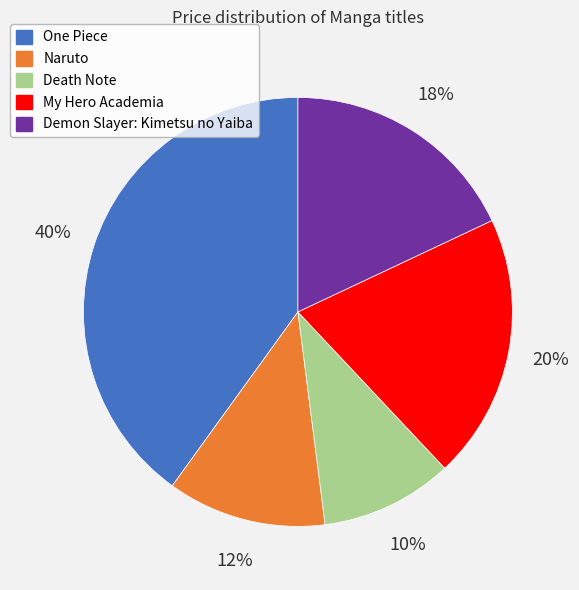

To the nearest percent, what is the combined percentage of Demon Slayer: Kimetsu no Yaiba and My Hero Academia?

38%